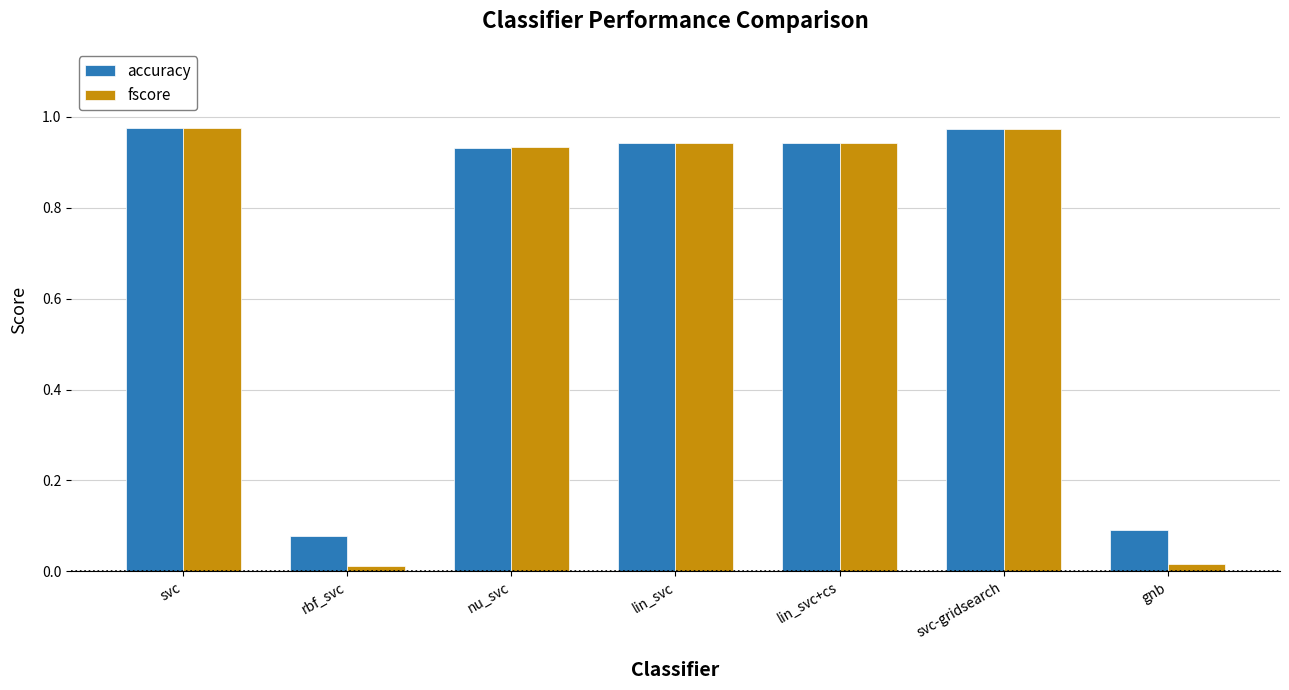

Which series changed the most between lin_svc+cs and gnb?

fscore